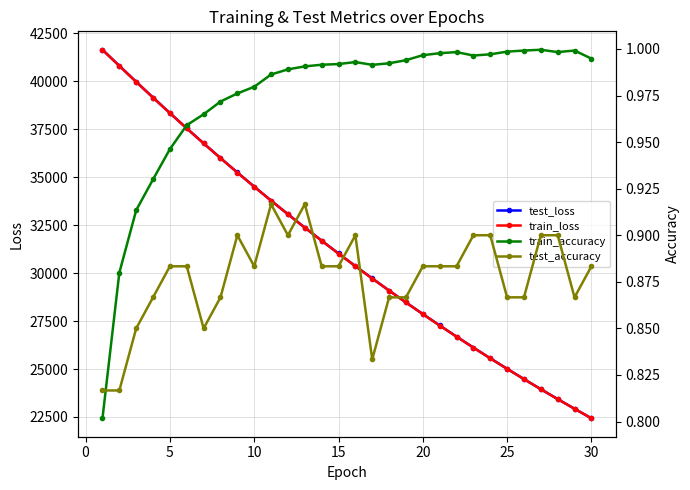

True or false: test_loss has more than 2 interior local peaks.

False